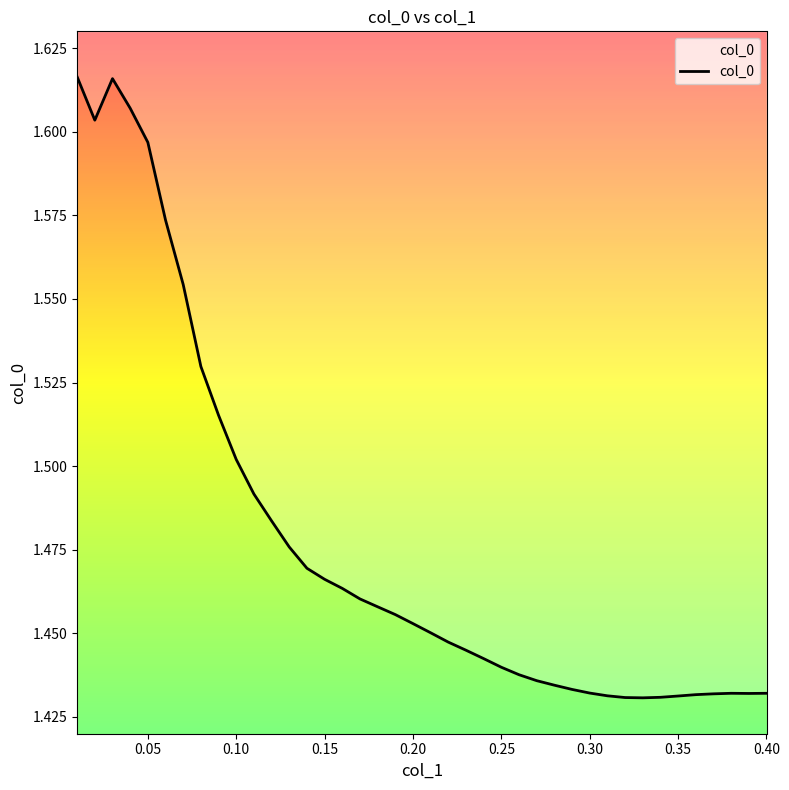

Is it true that the value at 0.25 is 2.4?

False